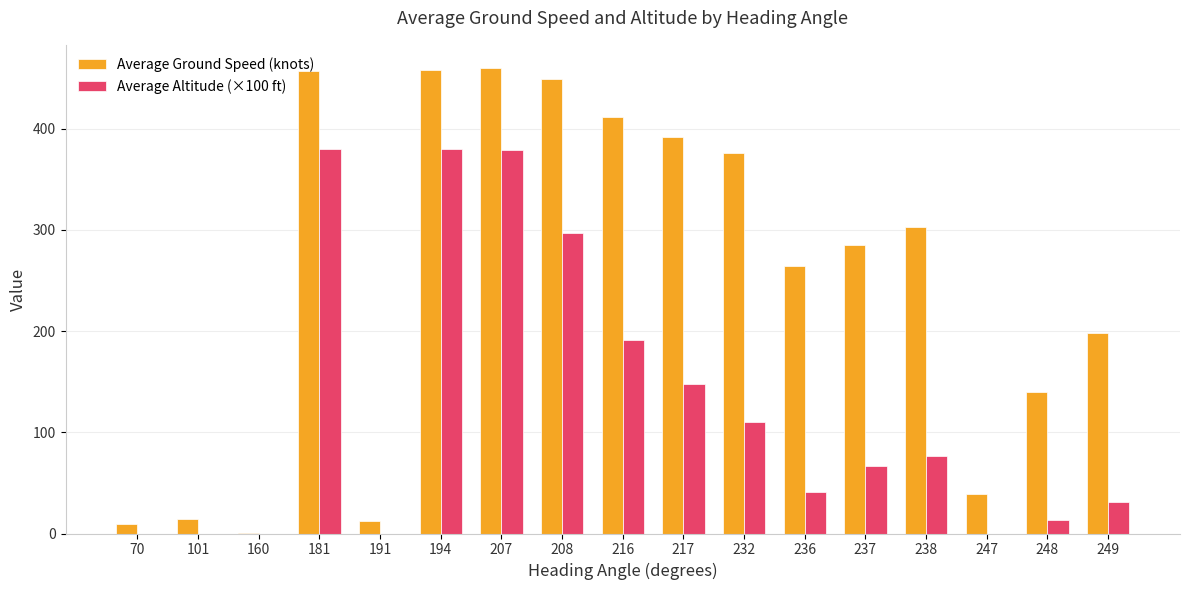

Between 247 and 249, which series saw the biggest shift?

Average Ground Speed (knots)